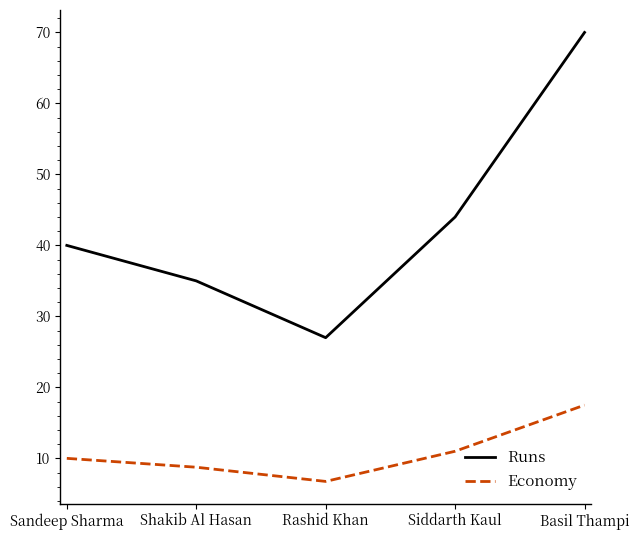

What is the total value across all series at Sandeep Sharma?

50.0